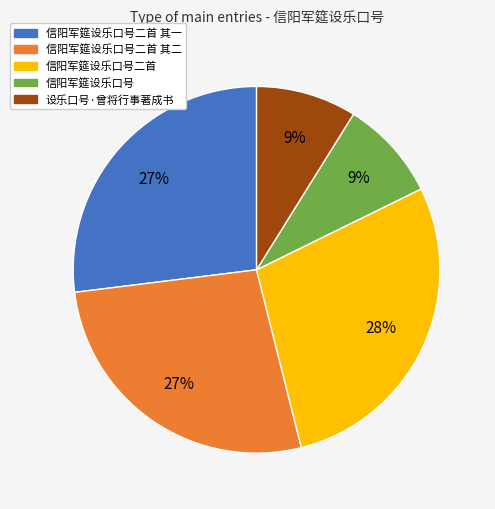

Is there a majority slice in this chart?

No